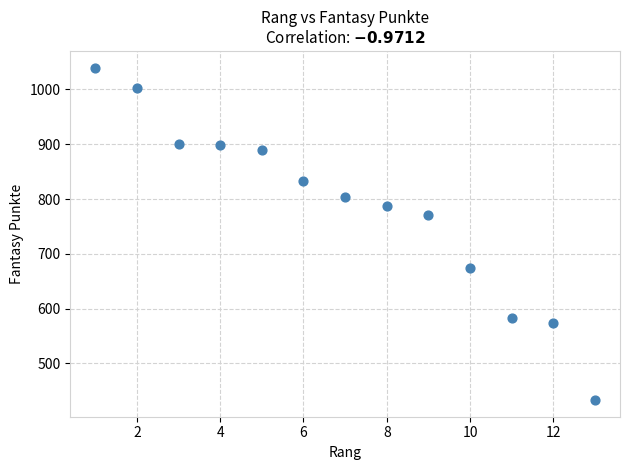

What Y value in the scatter plot is closest to 736?

771